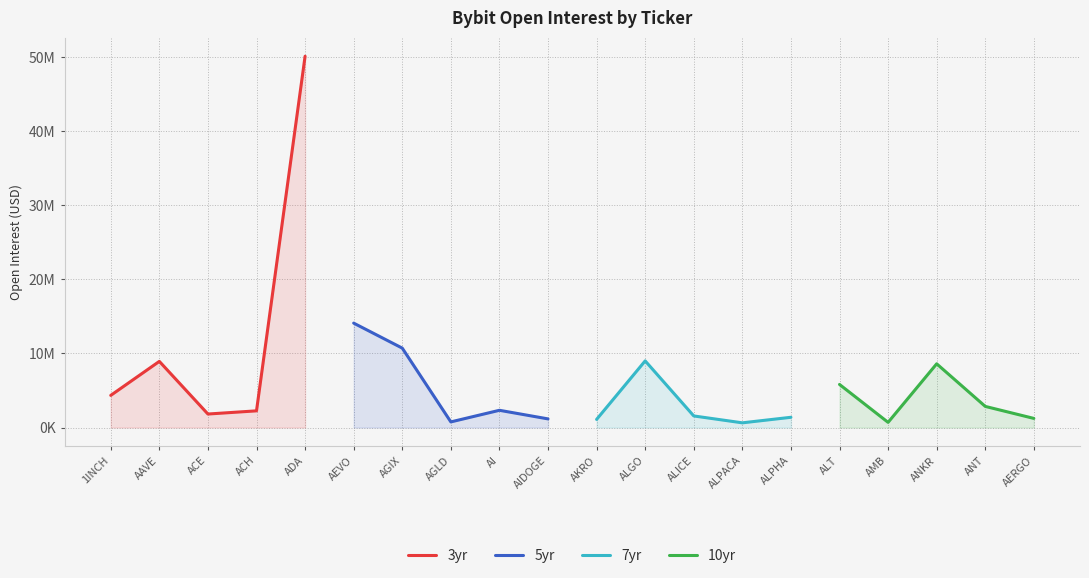

How many data points in 10yr are above 2850672?

2